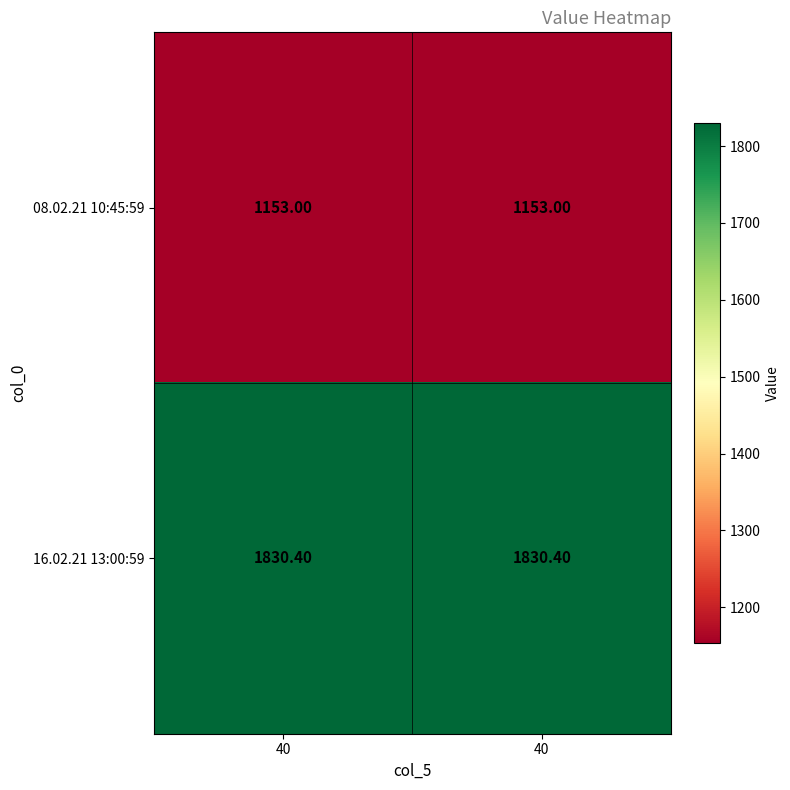

Count the number of categories in the chart.

2